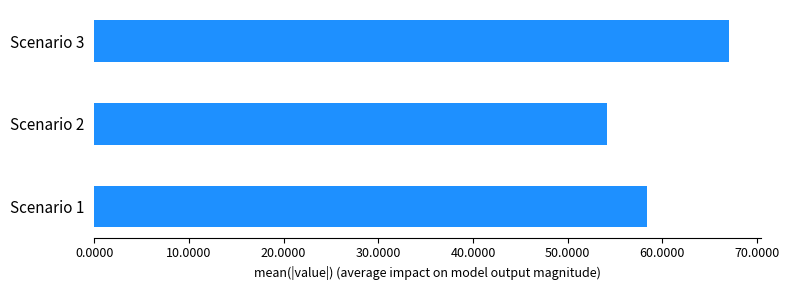

The value at Scenario 1 is 83.8. True or false?

False